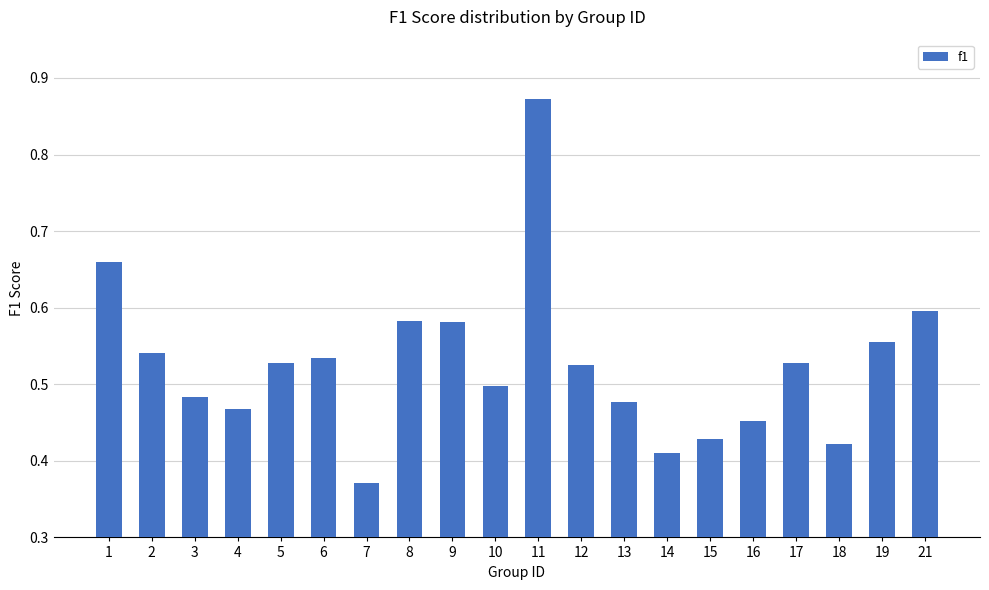

What is the sum of all values?

10.5